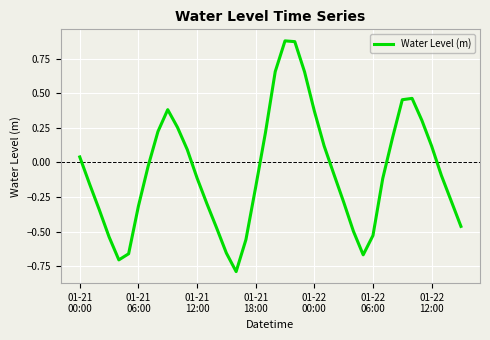

What is the minimum value shown in the chart?

-0.8